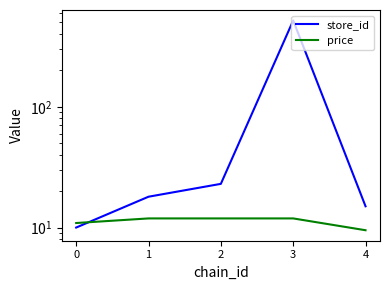

What is the difference between the price values at 1 and 0?

1.0